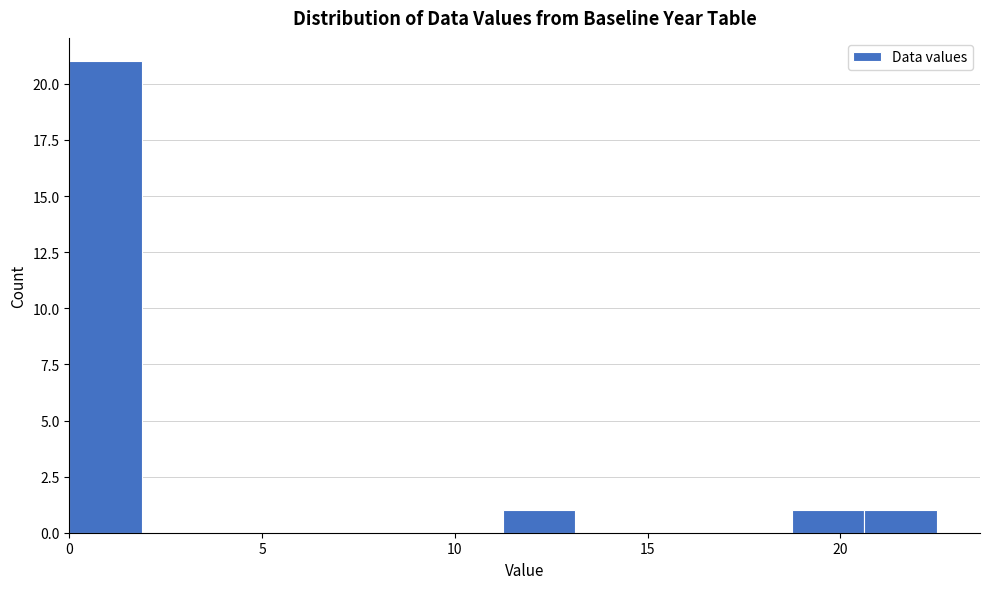

Around what value on the x-axis is the tallest bar? Give the approximate position of its centre, as read against the axis.

1.0